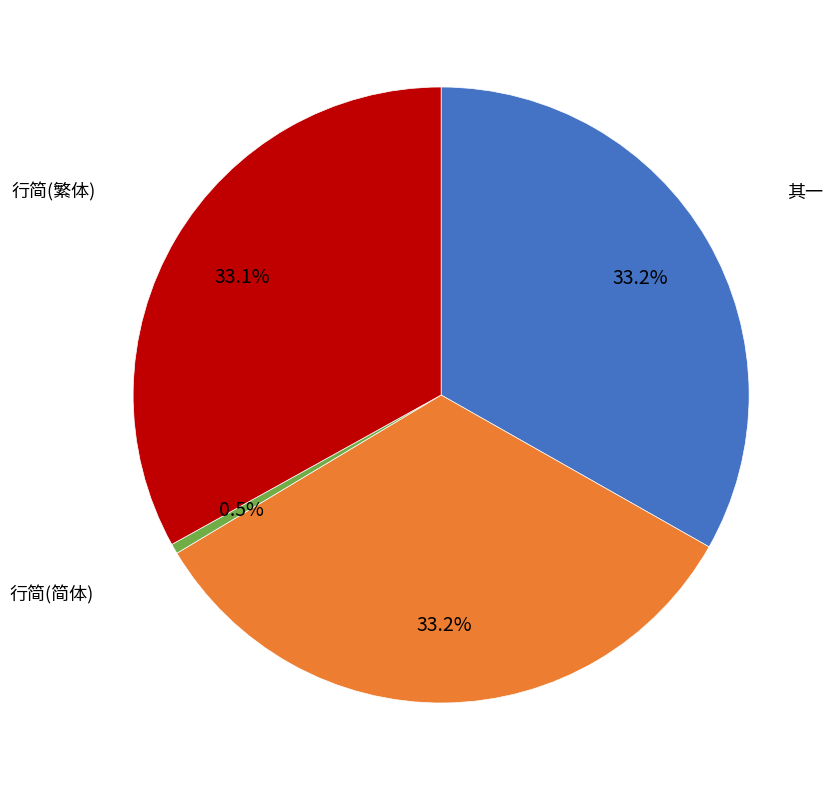

Is there any slice that represents more than half of the pie?

No